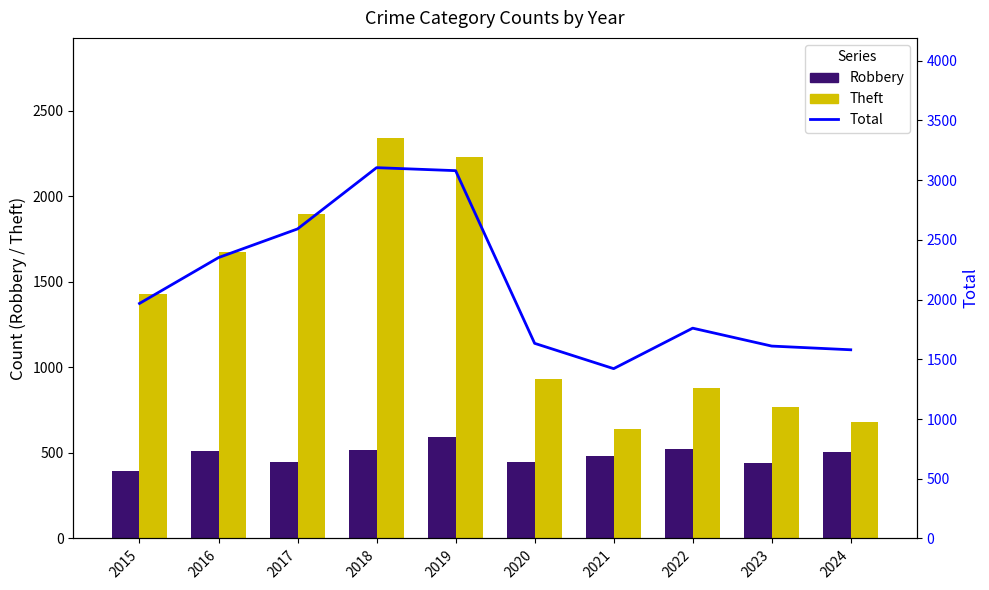

What is the total value across all series at 2024?

2767